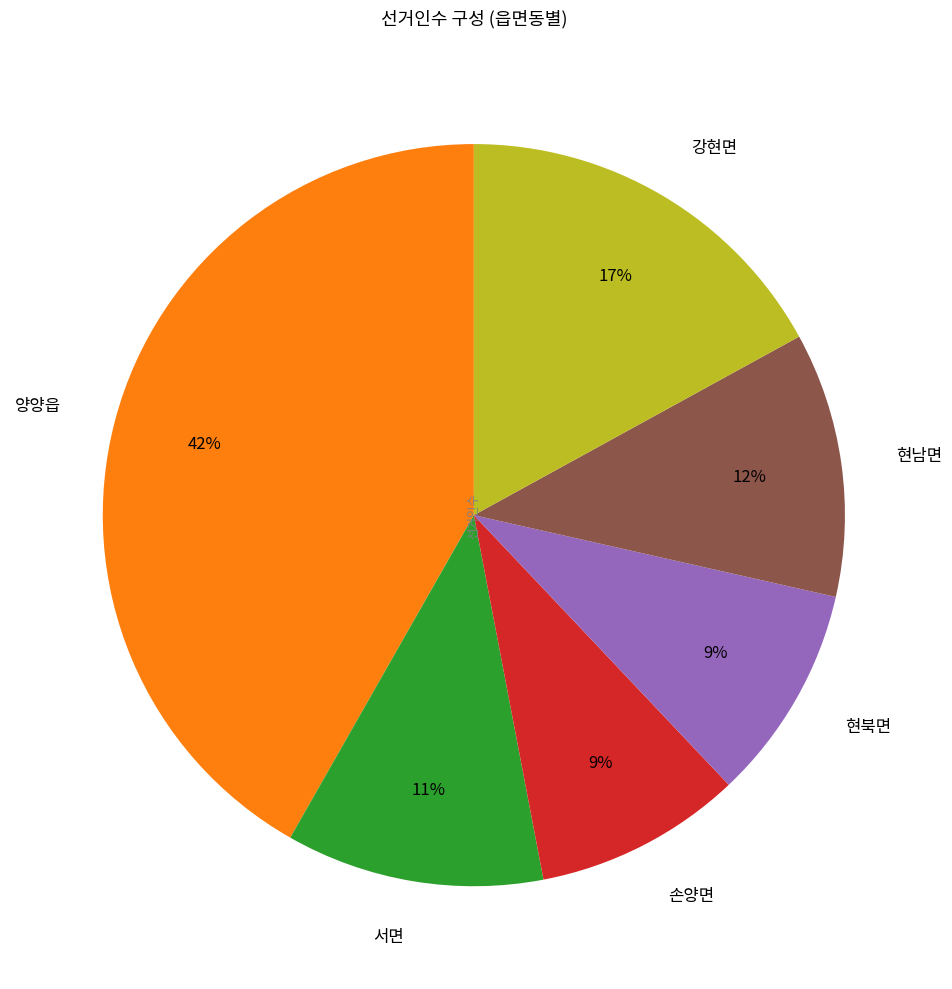

Is it true that 서면 is 11% of the pie?

True